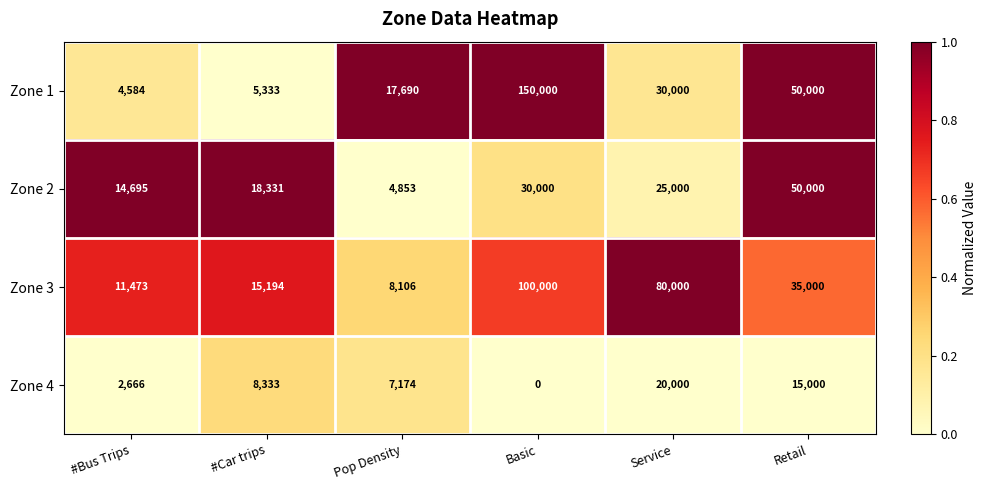

Which series has the widest spread of values?

Zone 1